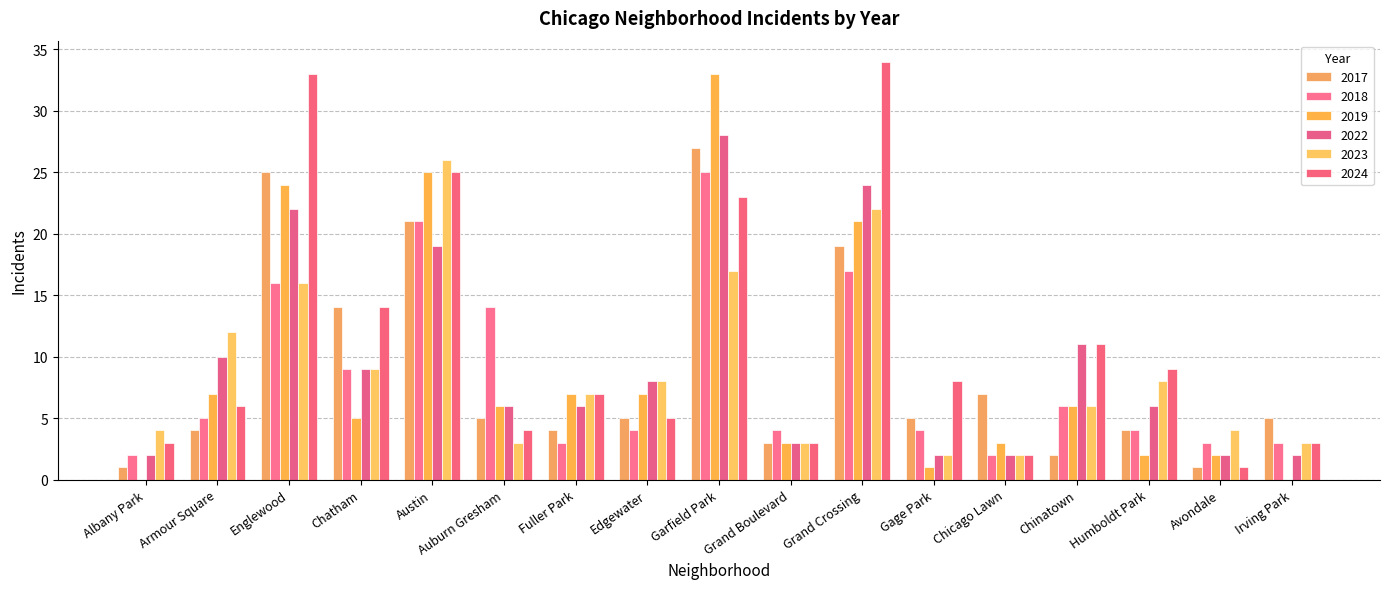

What is the difference between the 2017 values at Gage Park and Irving Park?

0